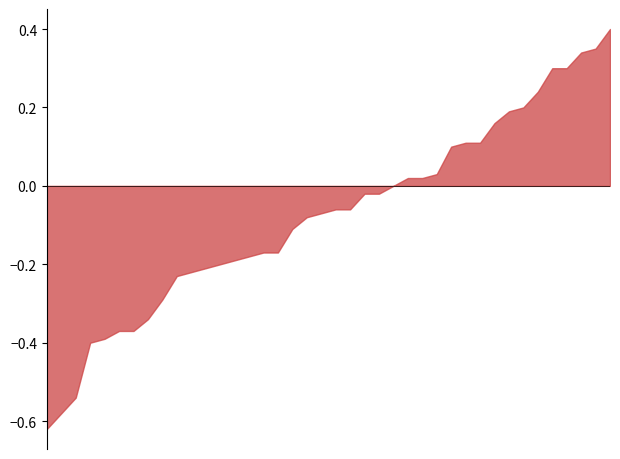

What is the maximum value shown in the chart?

0.4